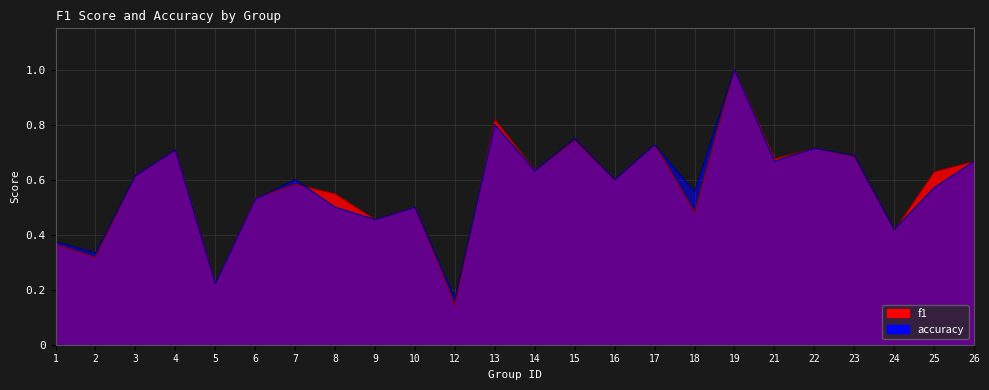

At which category is the sum across all series the highest?

19